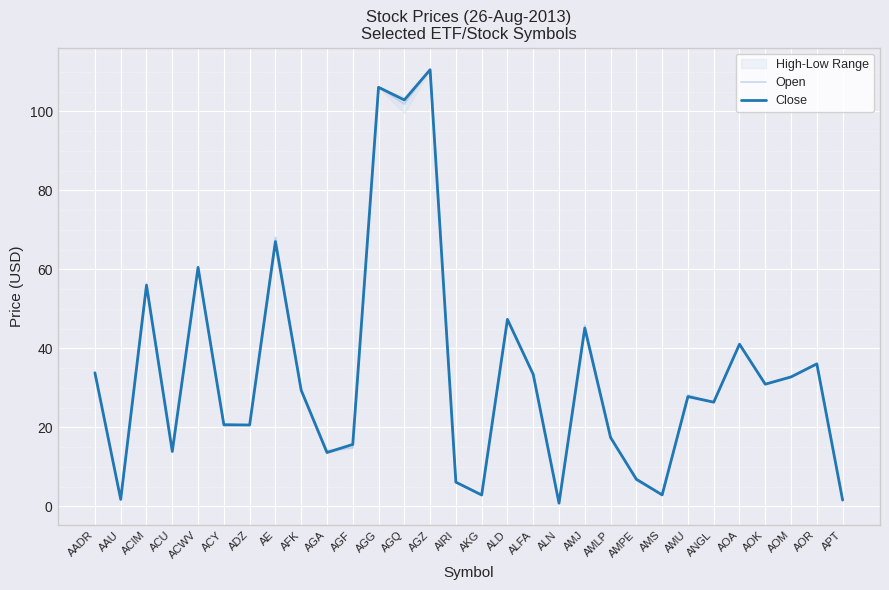

Where does the Close series first go above 29?

AADR